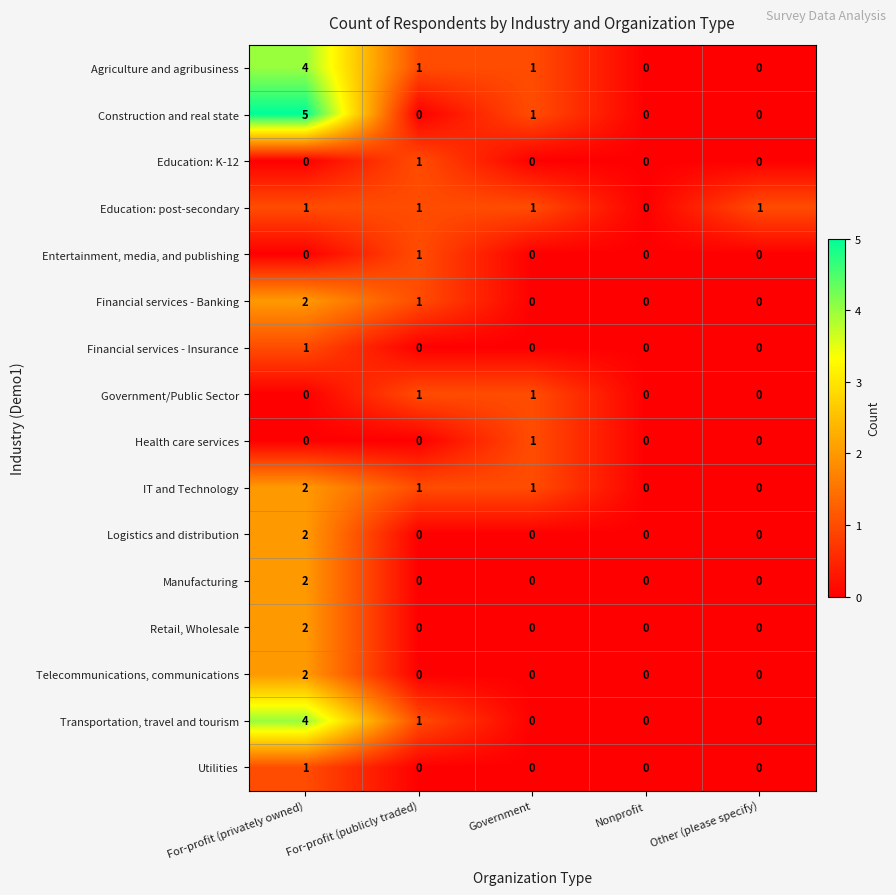

What is the total value across all series at For-profit (privately owned)?

28